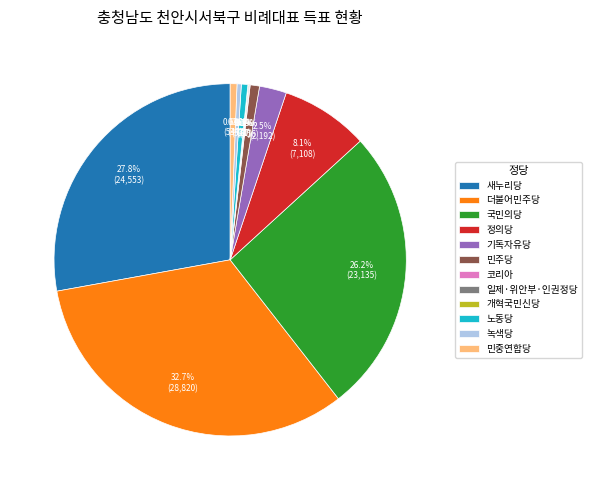

What percentage is NOT represented by 기독자유당?

97.5%